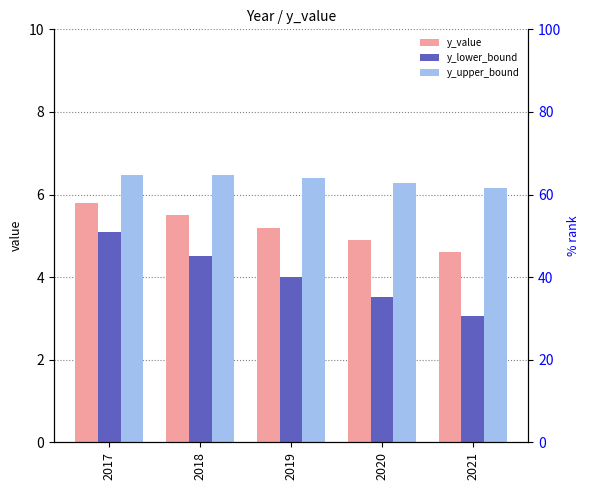

Reading left to right, transcribe all the data shown in this chart.

y_value: 5.8	5.5	5.2	4.9	4.6
y_lower_bound: 5.1	4.5	4.0	3.5	3.1
y_upper_bound: 6.5	6.5	6.4	6.3	6.2